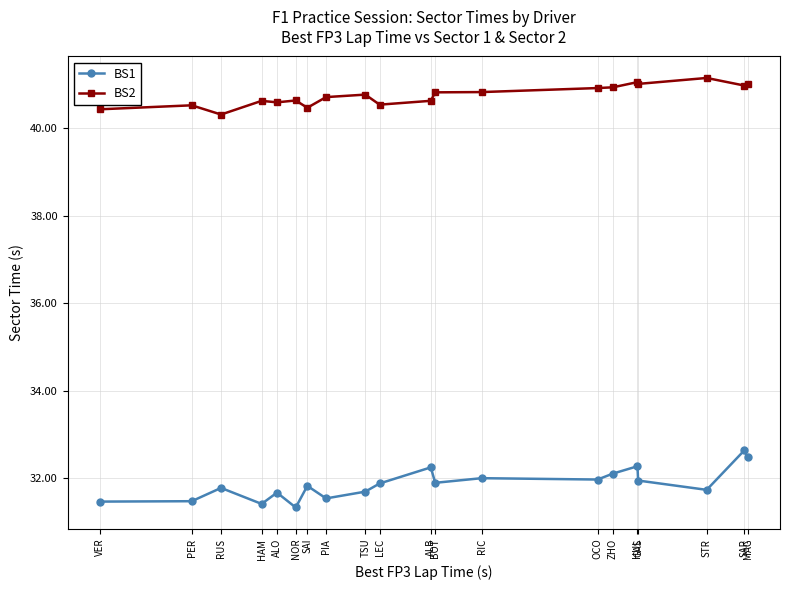

True or false: BS1 has more than 1 points higher than both neighbors.

True